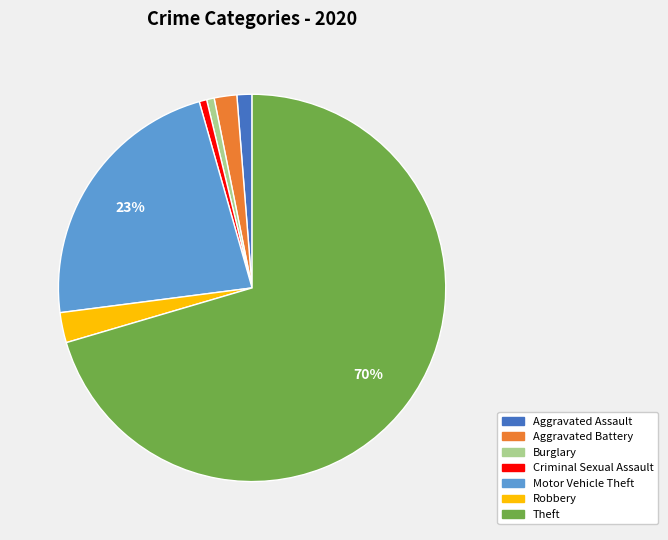

To the nearest percent, what is the difference between the Motor Vehicle Theft and Burglary slice percentages?

22%